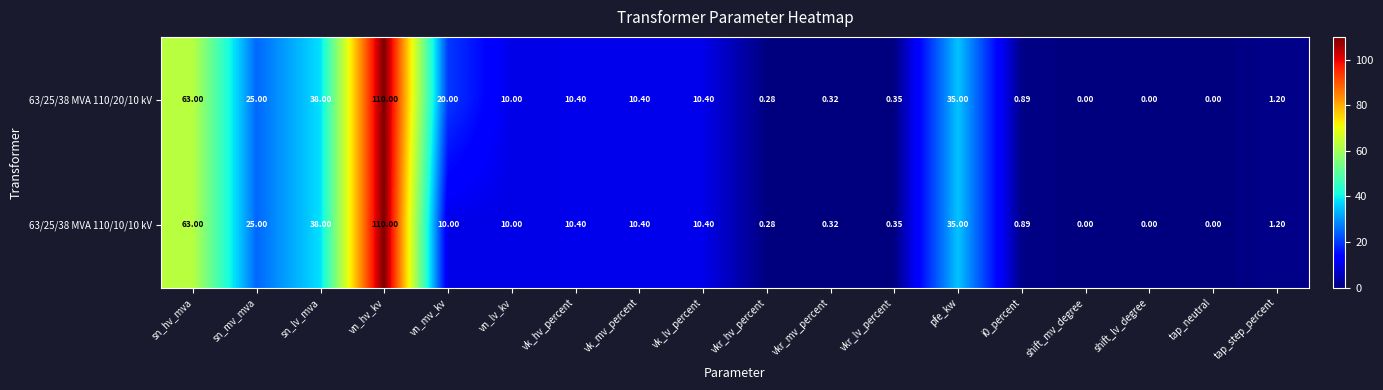

At which category is the sum across all series the highest?

vn_hv_kv